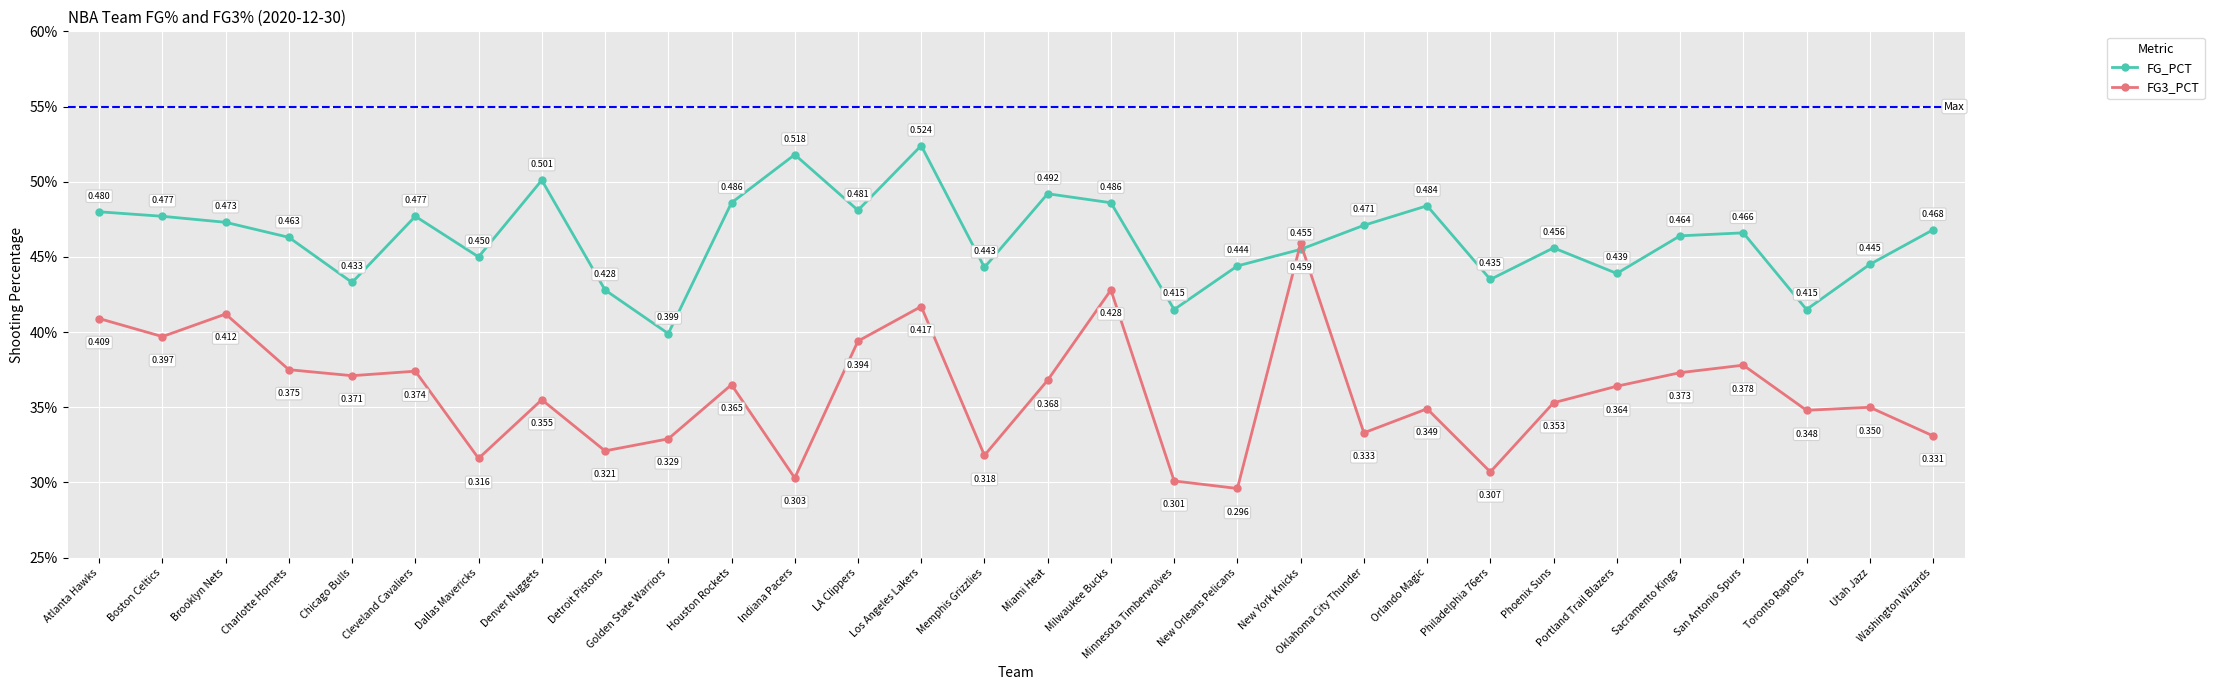

True or false: FG_PCT has a value of 0.5 at Miami Heat.

True